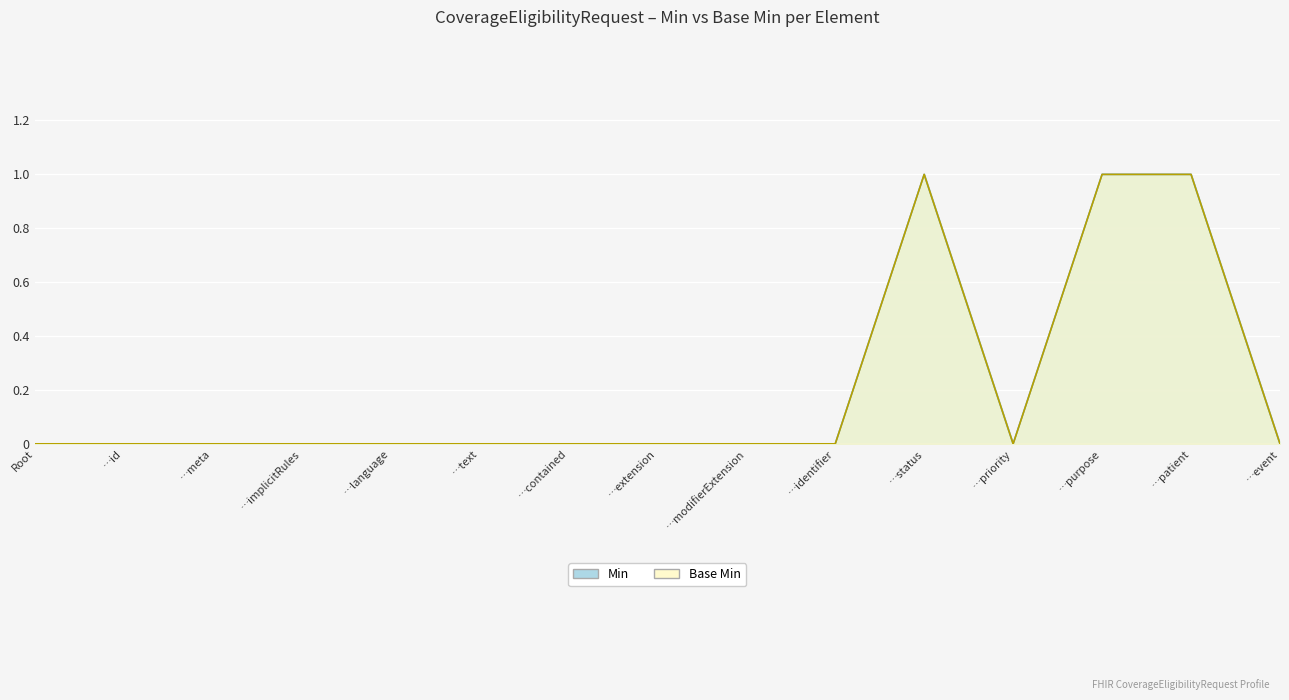

What is the total value across all series at …patient?

2